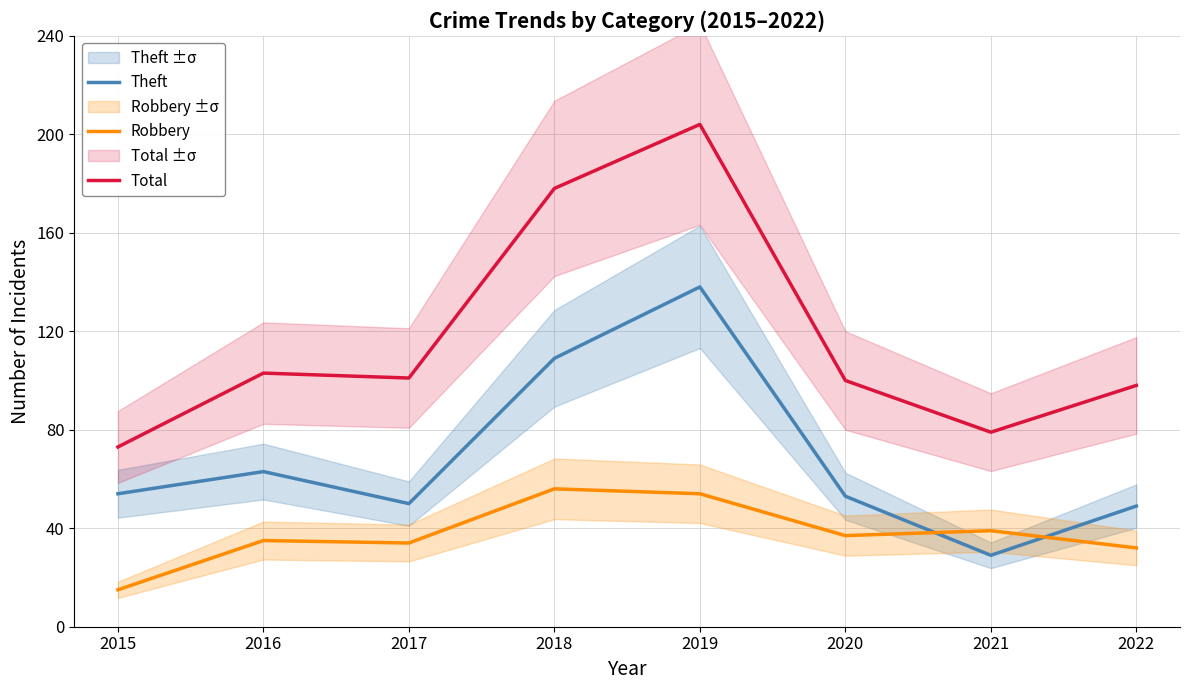

What are all the series names shown in the legend?

Theft, Robbery, Total